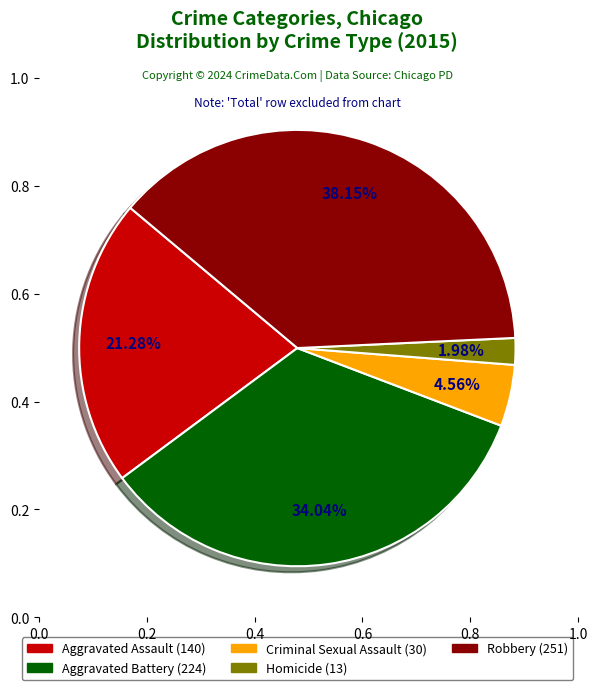

To the nearest percent, what portion does Criminal Sexual Assault represent?

5%